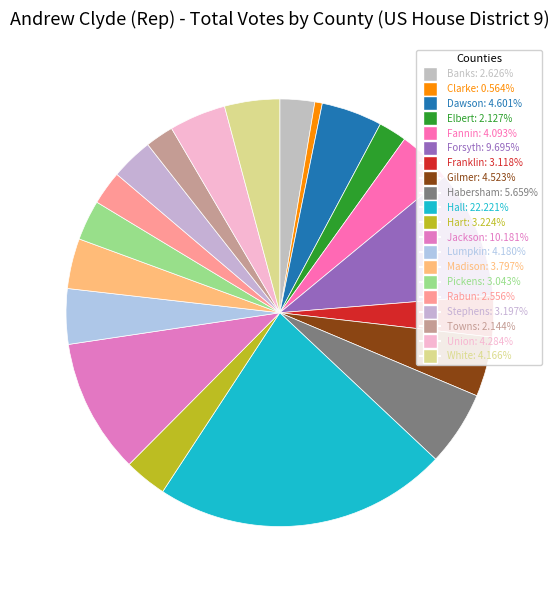

The Hart slice represents 3% of the pie. True or false?

True